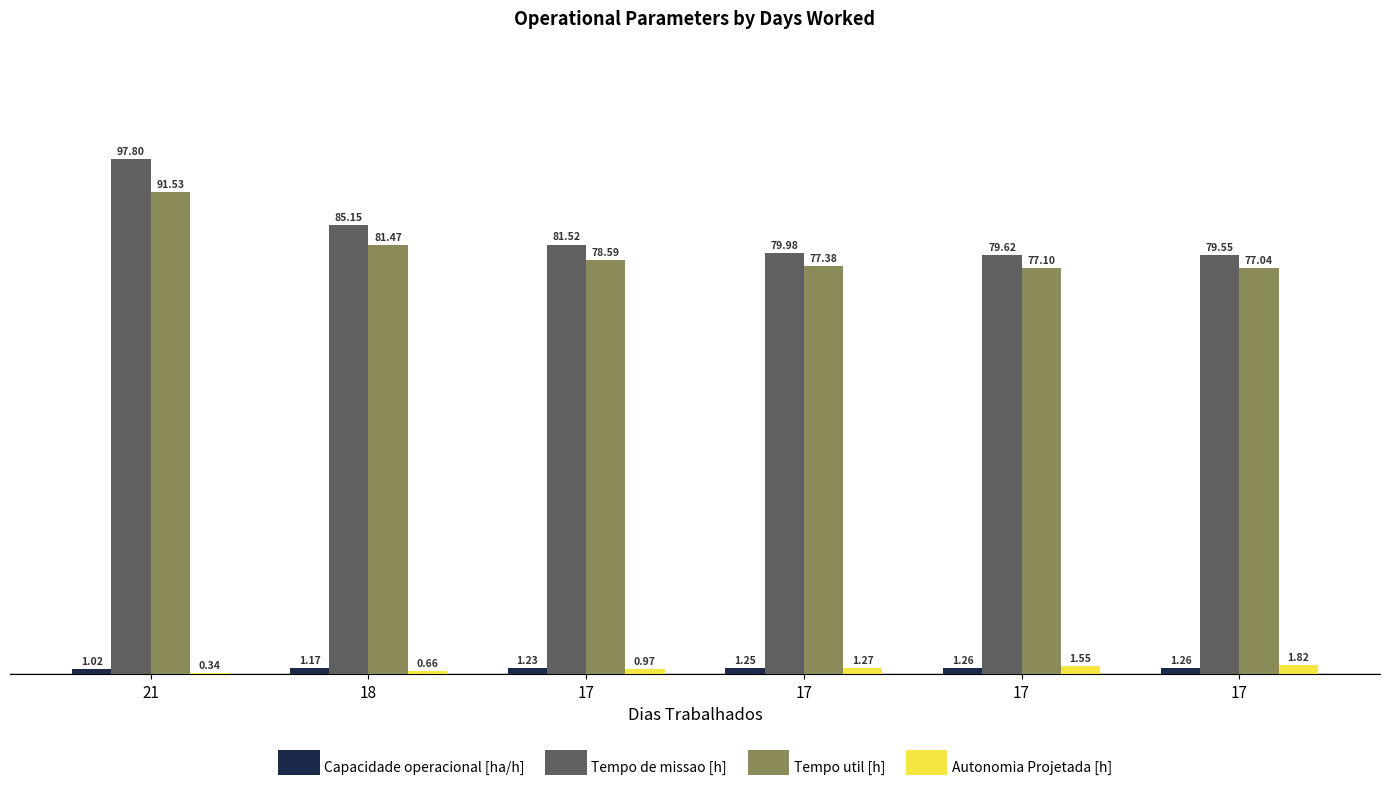

Are the bars horizontal?

No